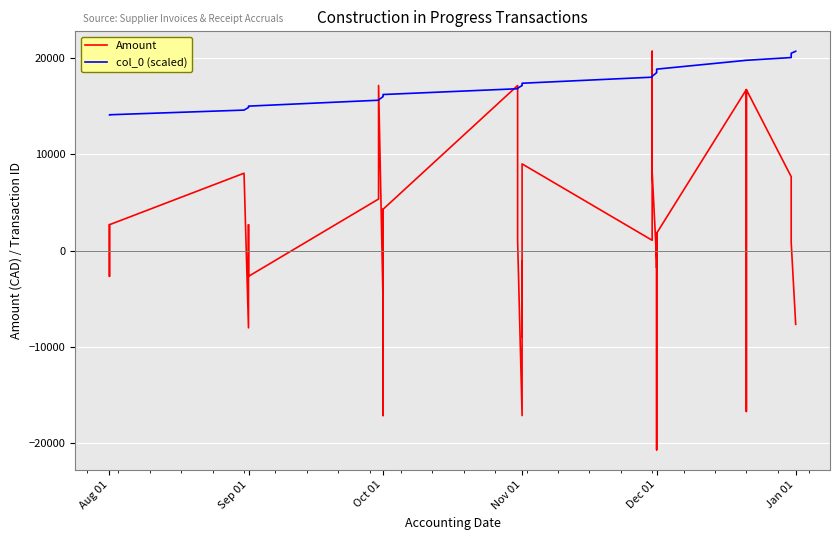

How many negative values does the Amount series have?

16